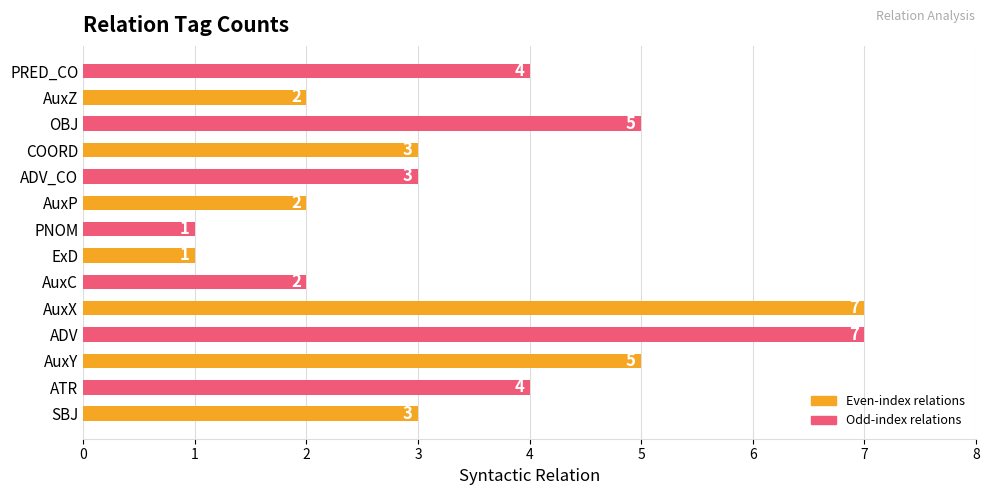

How many series are shown in this chart?

1